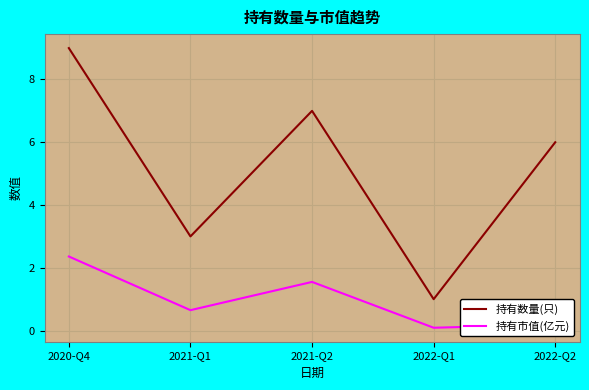

Which category has the lowest value across all series?

2022-Q1